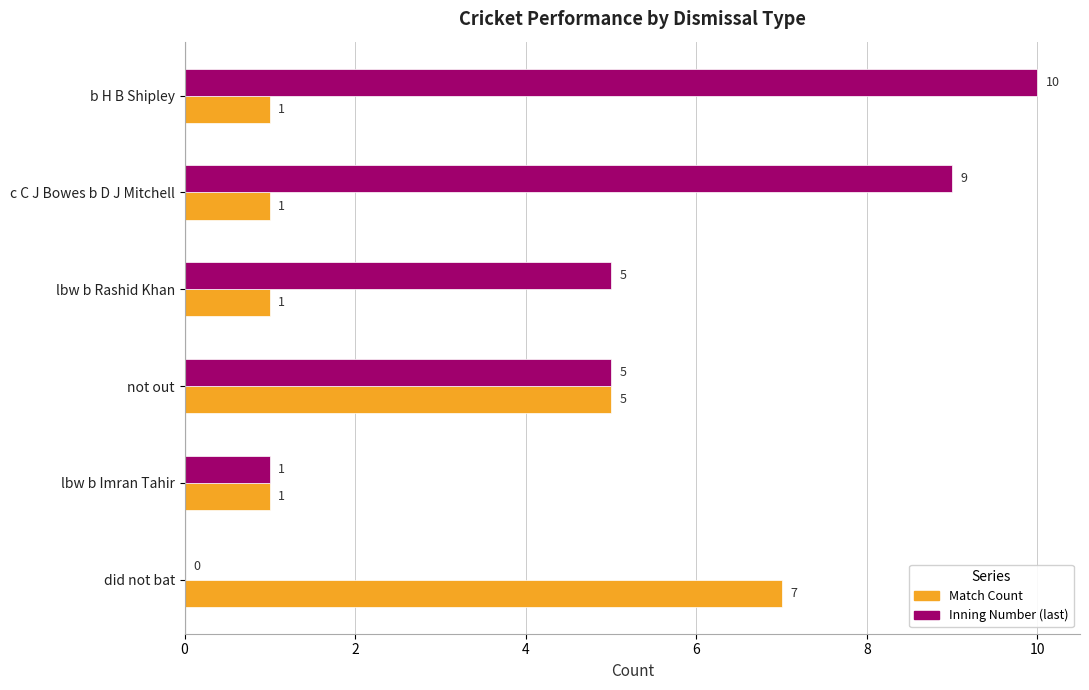

What is the sum of all Match Count values?

16